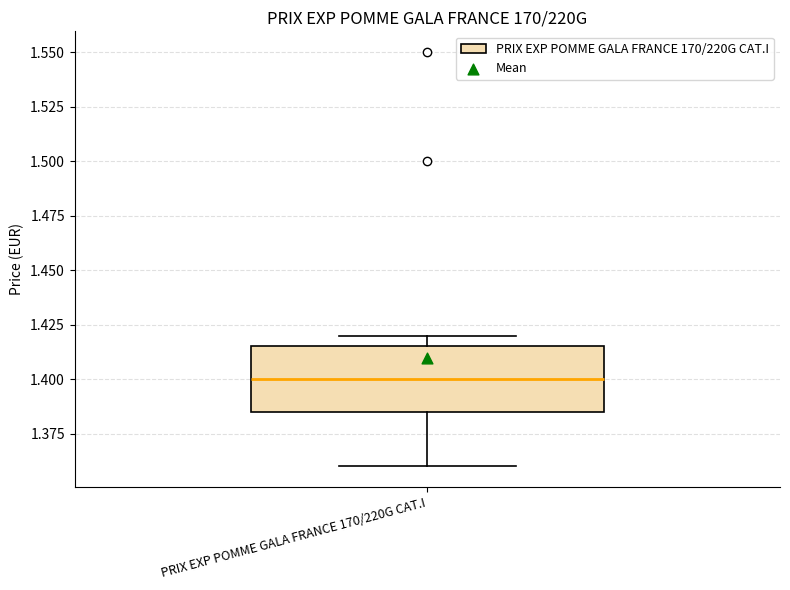

Where is the lower edge of the box for PRIX EXP POMME GALA FRANCE 170/220G CAT.I on the y-axis? The values are not printed on the chart, so give them approximately, as read against the axis.

1.385